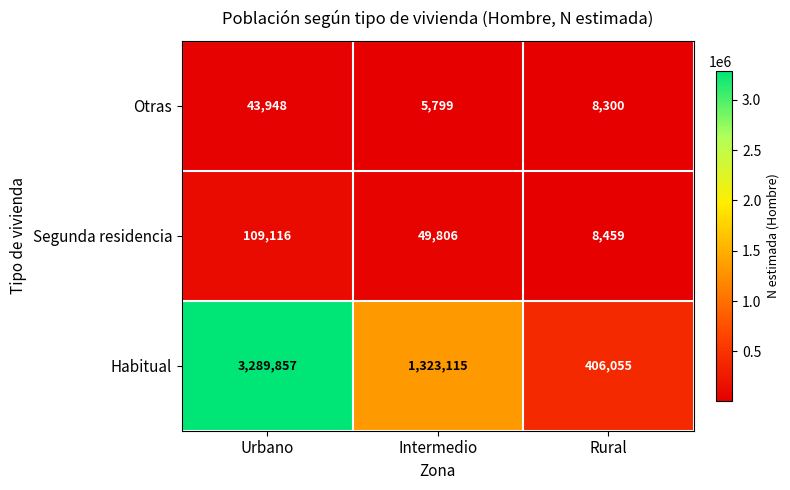

How many data points does each series have?

3